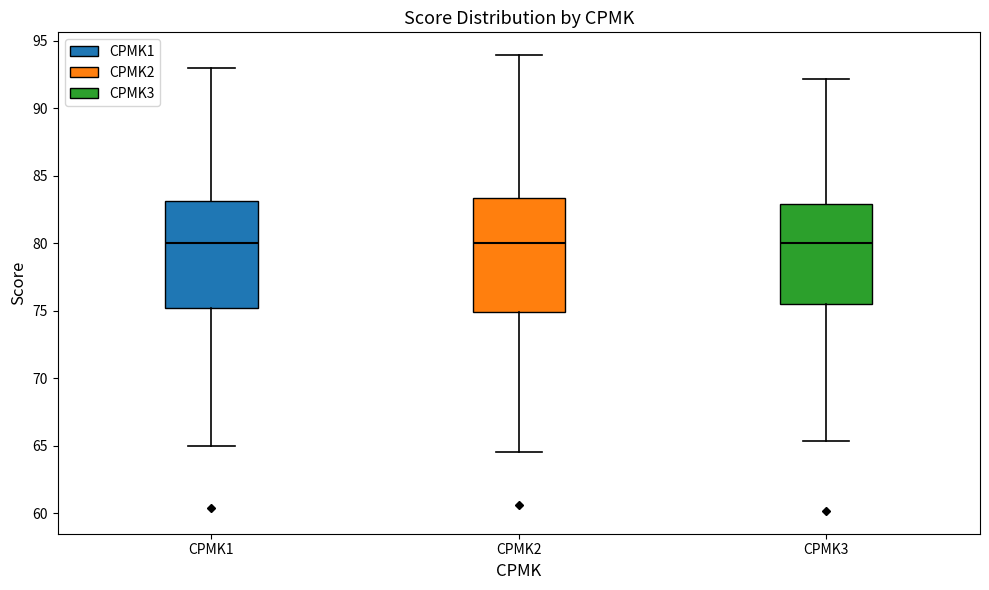

Reading left to right, transcribe this box plot: for each box, give where its median line is, the range the box spans, and where its two whiskers end, as read against the y-axis. The values are not printed on the chart, so give them approximately, as read against the axis.

CPMK1: median 80.0, box 75.0 to 83.0, whiskers 65.0 to 93.0
CPMK2: median 80.0, box 75.0 to 83.5, whiskers 64.5 to 94.0
CPMK3: median 80.0, box 75.5 to 83.0, whiskers 65.5 to 92.0